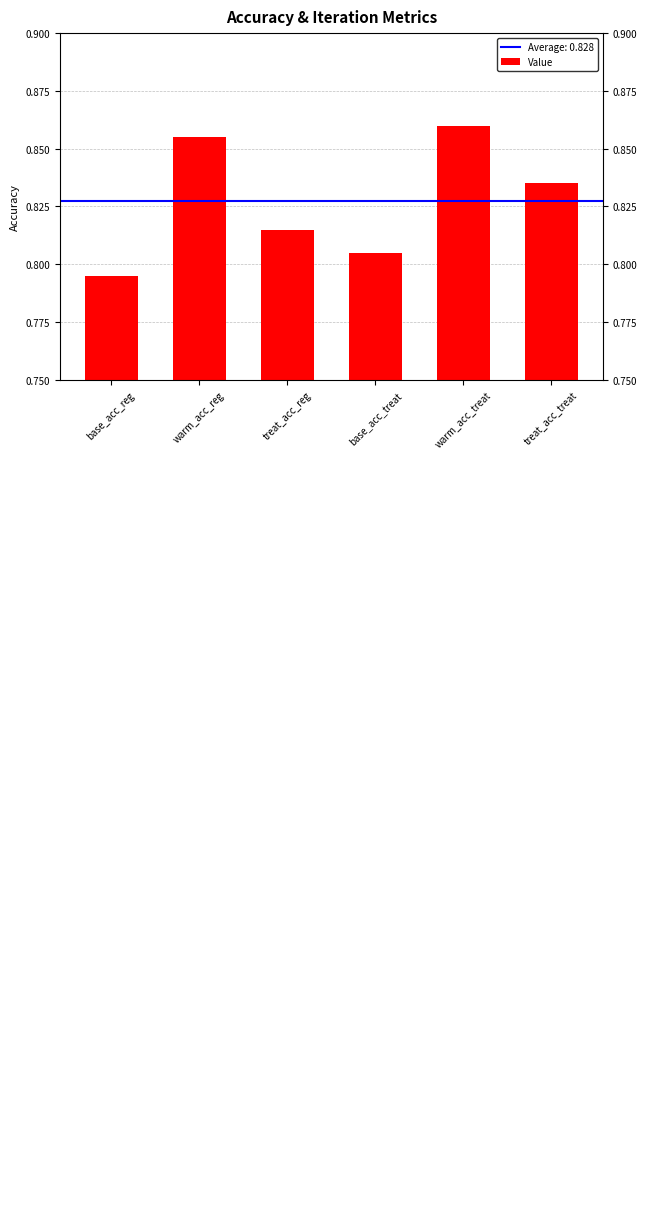

Which label corresponds to the largest value in the chart?

warm_acc_treat